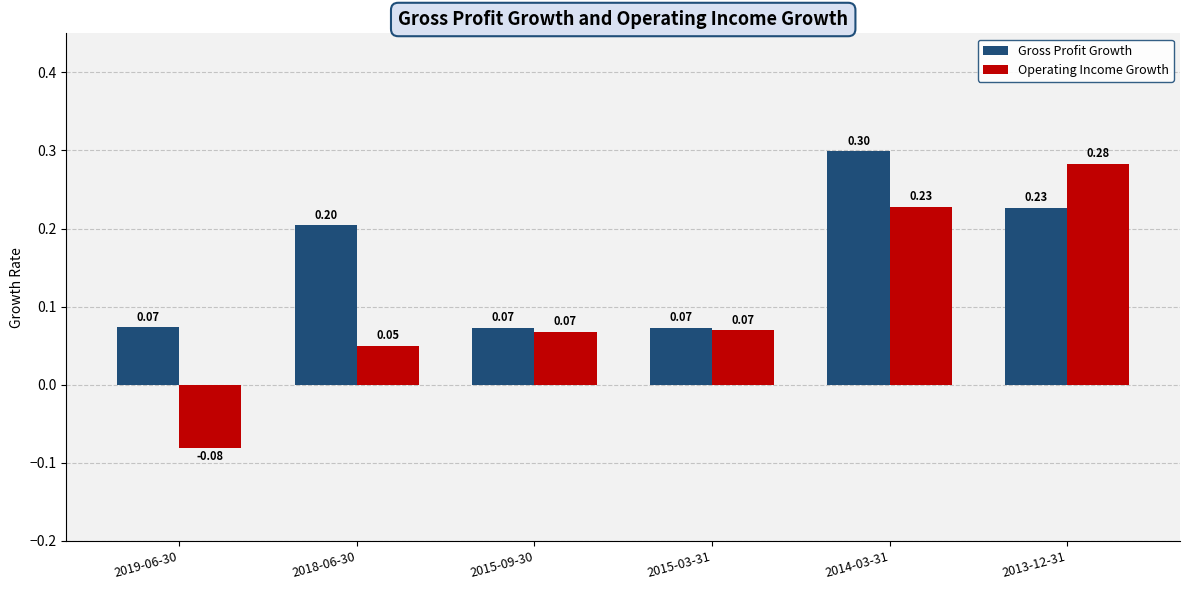

What is the difference between the second highest and minimum values in the Operating Income Growth series?

0.3